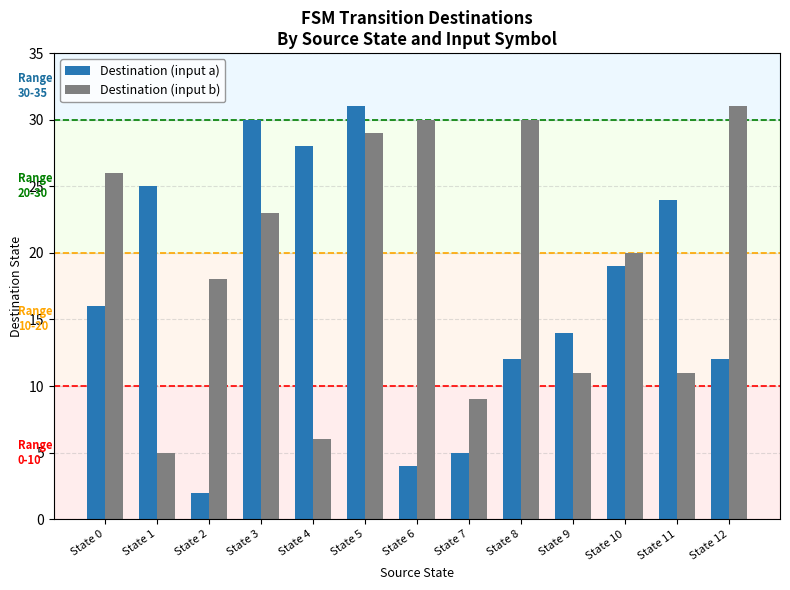

The value of Destination (input b) at State 5 is 8. True or false?

False